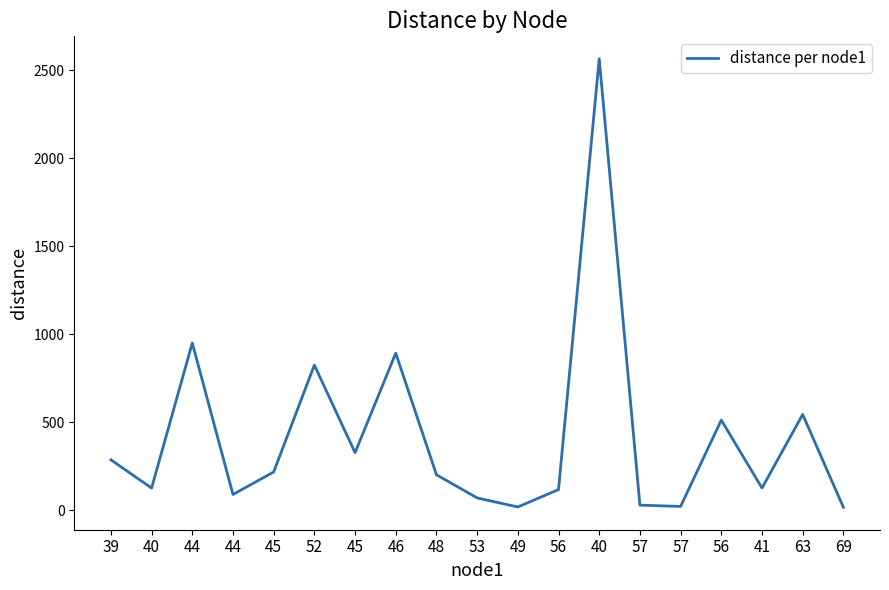

Is this an area chart (filled region under the line)?

No